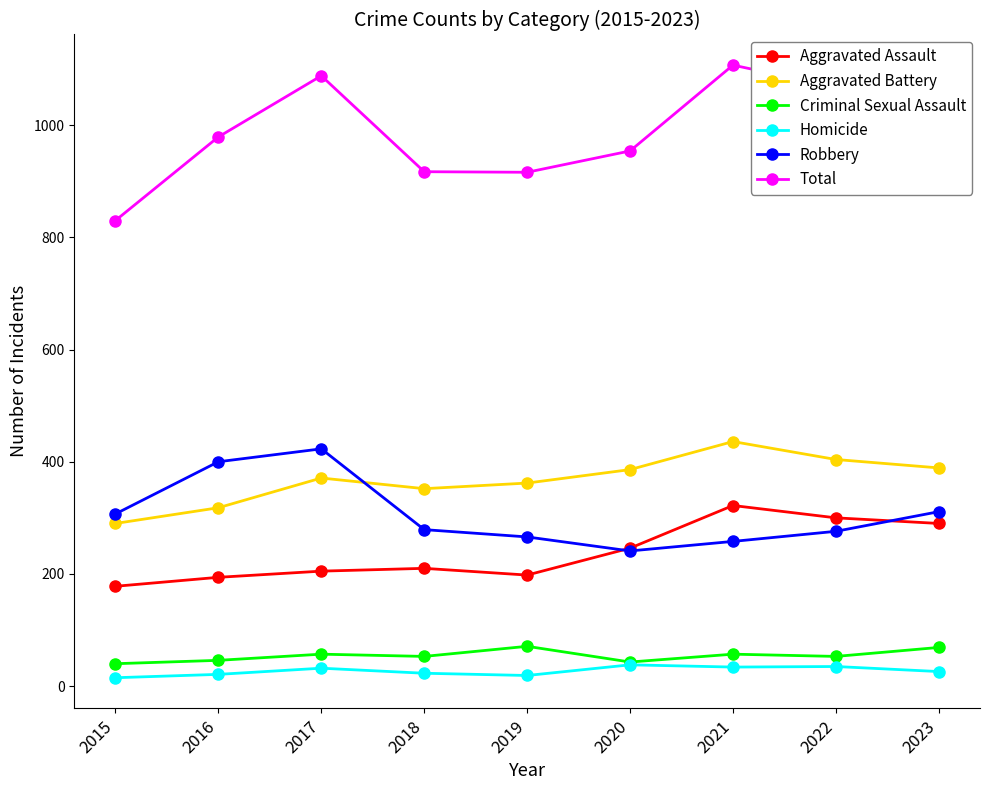

Which series has the largest total across all categories?

Total